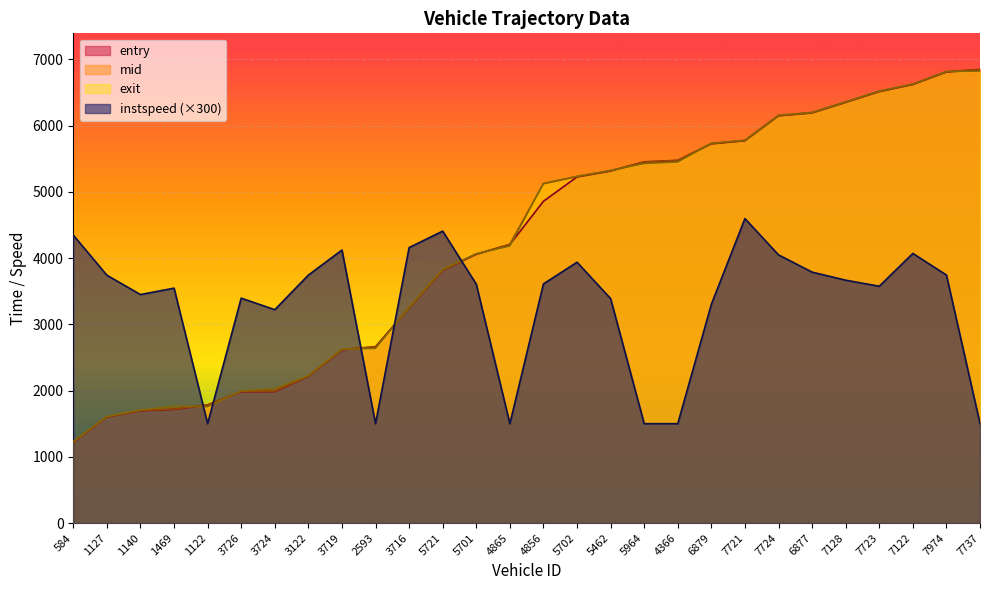

Reading left to right, extract all data points from this chart.

entry: 1219.4	1600.0	1695.5	1715.2	1781.1	1982.3	1984.2	2215.0	2614.4	2658.9	3246.3	3814.5	4055.9	4203.4	4857.0	5224.0	5313.0	5449.2	5471.6	5723.6	5770.5	6146.6	6190.1	6349.6	6511.7	6619.0	6807.6	6844.3
mid: 1223.7	1604.2	1700.0	1720.0	1784.6	1987.4	1989.3	2219.2	2619.1	2663.3	3250.5	3818.2	4060.3	4208.1	5121.6	5228.6	5318.0	5453.4	5476.2	5728.4	5774.3	6150.5	6194.3	6354.2	6516.2	6623.1	6812.1	6848.6
exit: 1227.0	1607.9	1705.6	1761.6	1757.8	1992.9	2028.3	2222.9	2623.7	2636.7	3254.8	3828.5	4065.0	4182.2	5126.7	5233.7	5322.8	5426.7	5450.3	5732.6	5778.9	6154.9	6198.1	6358.0	6521.2	6626.6	6816.1	6822.9
instspeed: 4346.0	3741.3	3449.1	3545.7	1500.0	3394.7	3220.7	3742.3	4121.2	1500.0	4158.0	4406.4	3605.1	1500.0	3609.8	3937.2	3387.7	1500.0	1500.0	3302.5	4595.8	4048.0	3787.6	3665.9	3574.6	4069.7	3744.0	1500.0